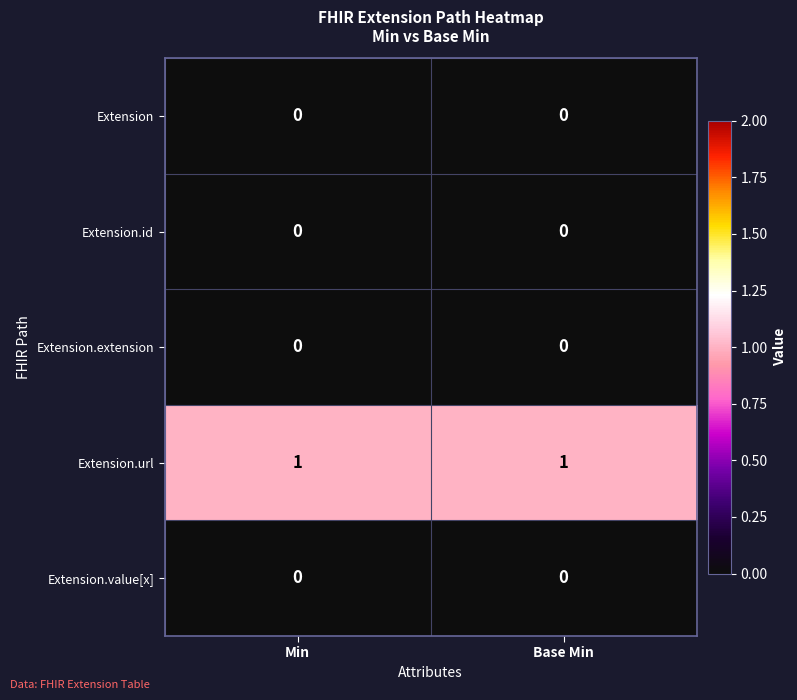

What is the greatest value displayed?

1